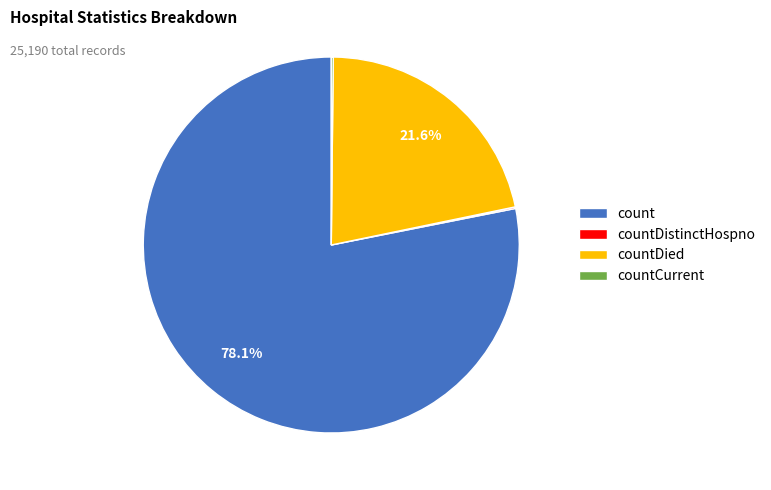

Which category has the biggest portion of the pie?

count